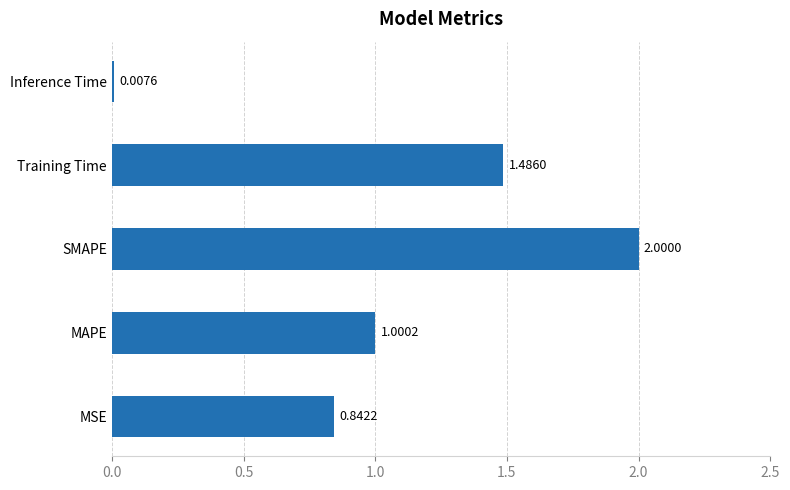

What is the ratio of the value at Training Time to the value at SMAPE?

0.7